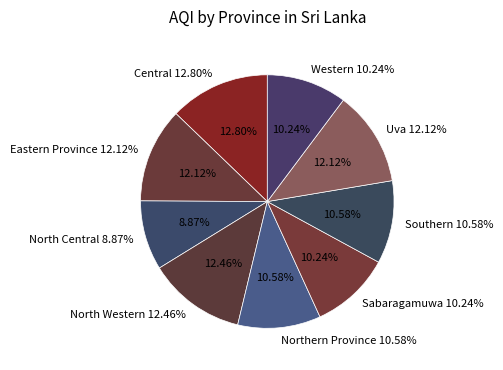

Rank the categories by value from highest to lowest.

Central, North Western, Eastern Province, Uva, Northern Province, Southern, Sabaragamuwa, Western, North Central